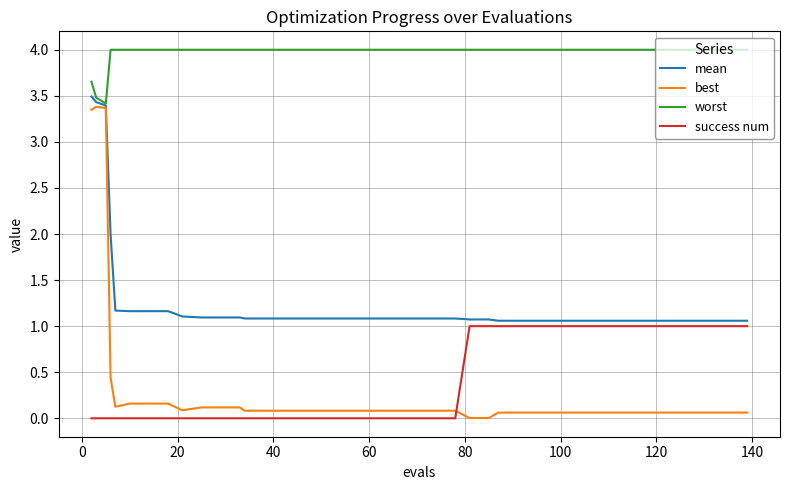

Which series has the largest total across all categories?

worst